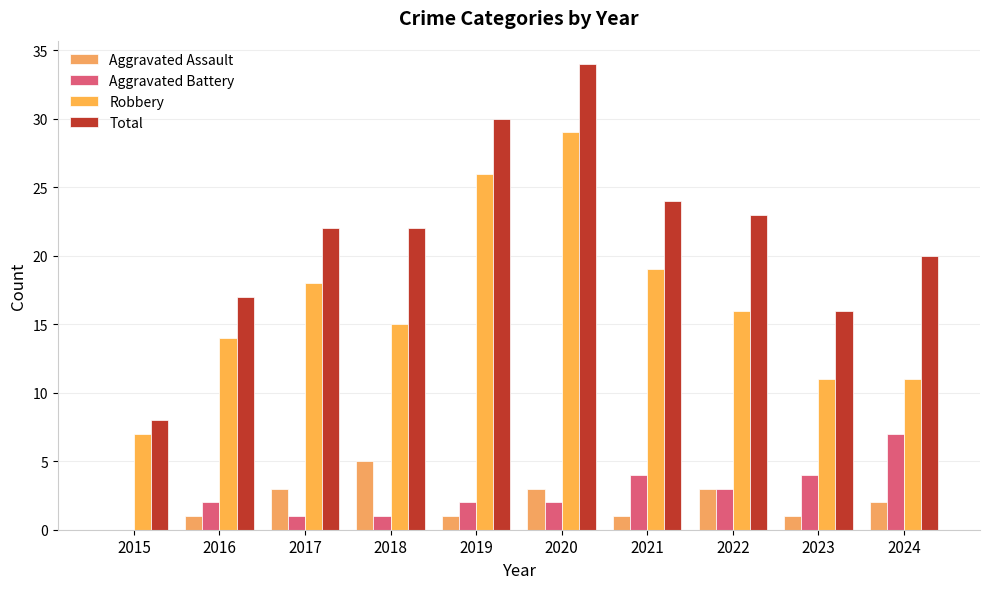

Reading right to left, what are all the values shown in this chart?

Aggravated Assault: 2024=2	2023=1	2022=3	2021=1	2020=3	2019=1	2018=5	2017=3	2016=1	2015=0
Aggravated Battery: 2024=7	2023=4	2022=3	2021=4	2020=2	2019=2	2018=1	2017=1	2016=2	2015=0
Robbery: 2024=11	2023=11	2022=16	2021=19	2020=29	2019=26	2018=15	2017=18	2016=14	2015=7
Total: 2024=20	2023=16	2022=23	2021=24	2020=34	2019=30	2018=22	2017=22	2016=17	2015=8